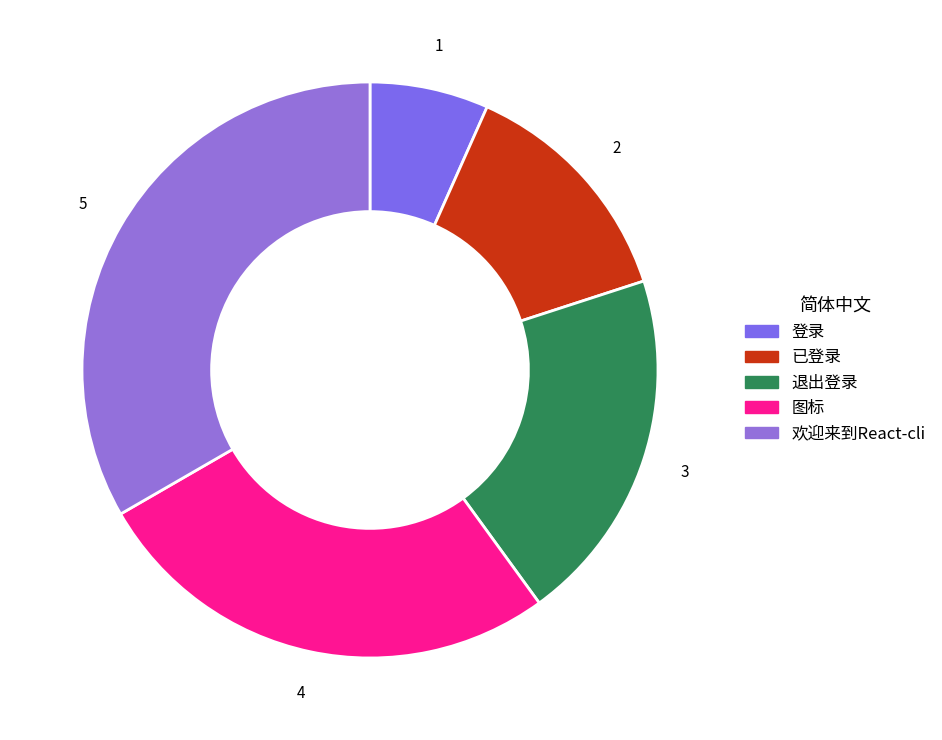

To the nearest percent, what is the combined percentage of 欢迎来到React-cli and 退出登录?

53%